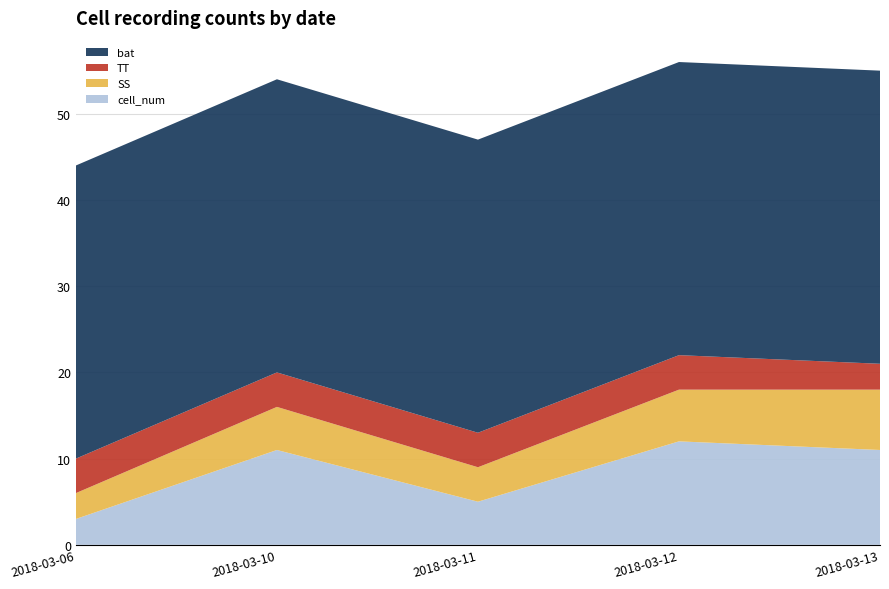

Reading right to left, list all the values displayed in this chart.

cell_num: 2018-03-13=11	2018-03-12=12	2018-03-11=5	2018-03-10=11	2018-03-06=3
SS: 2018-03-13=7	2018-03-12=6	2018-03-11=4	2018-03-10=5	2018-03-06=3
TT: 2018-03-13=3	2018-03-12=4	2018-03-11=4	2018-03-10=4	2018-03-06=4
bat: 2018-03-13=34	2018-03-12=34	2018-03-11=34	2018-03-10=34	2018-03-06=34